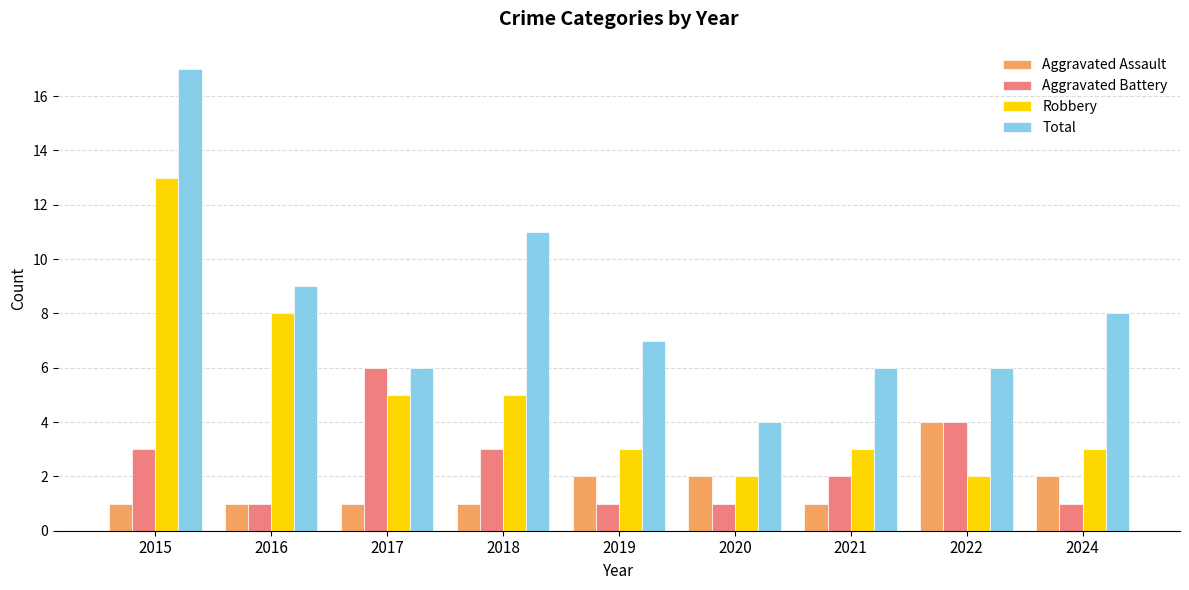

Rank the series at 2018 from lowest to highest value.

Aggravated Assault, Aggravated Battery, Robbery, Total